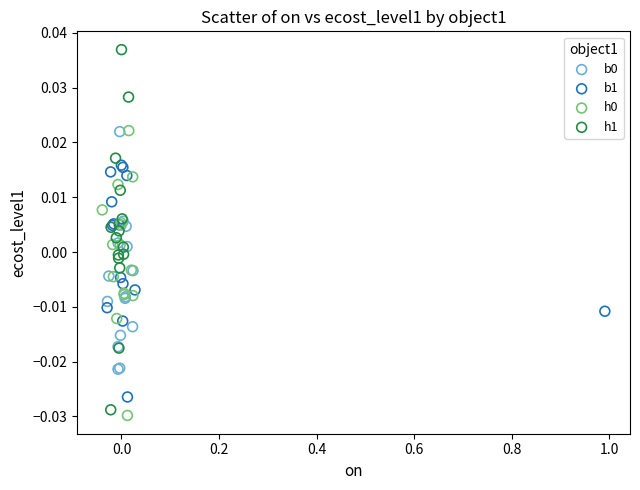

Which series contains the highest Y value?

h1